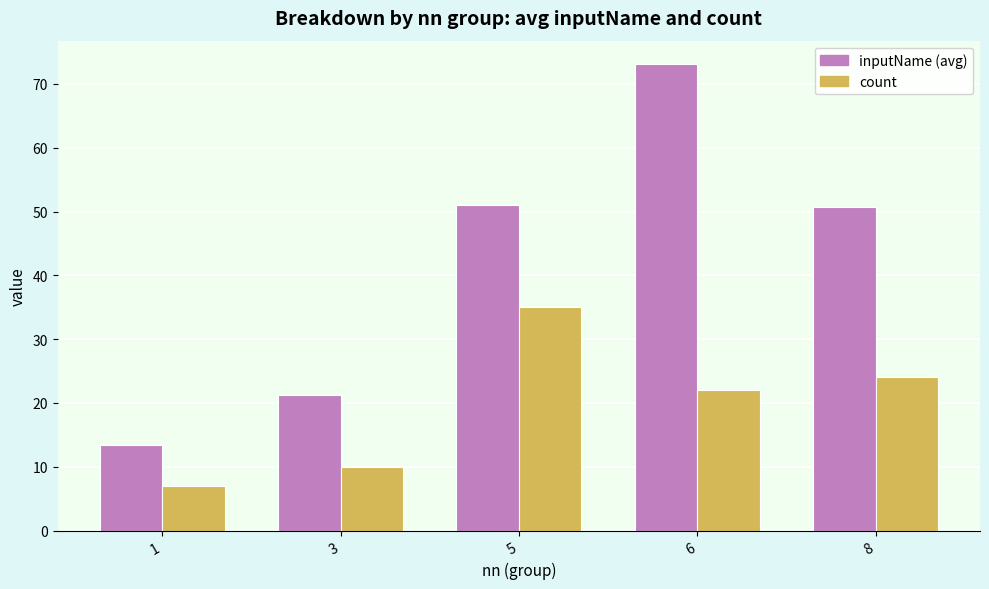

What is the value of the count bar at the 4th from the left?

22.0